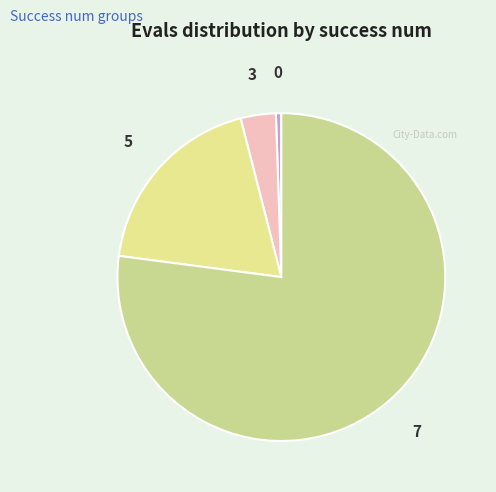

True or false: 0 accounts for 1% of the total.

True